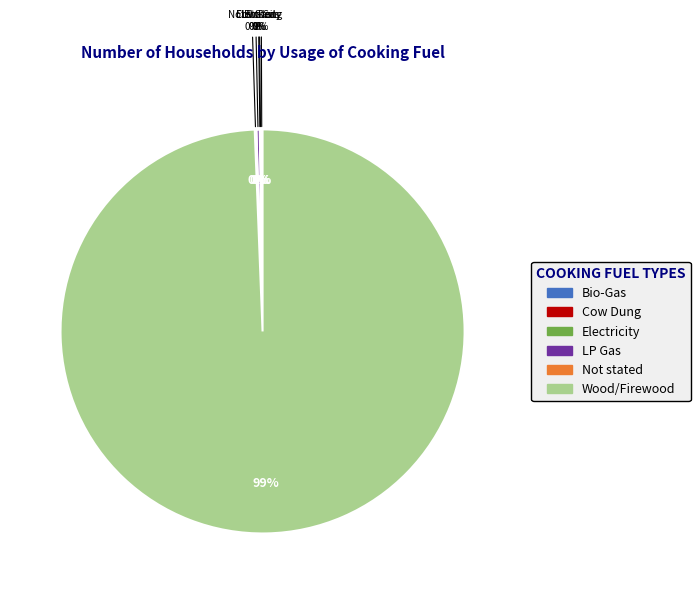

Combined, what portion of the pie is Cow Dung and LP Gas?

0.3%